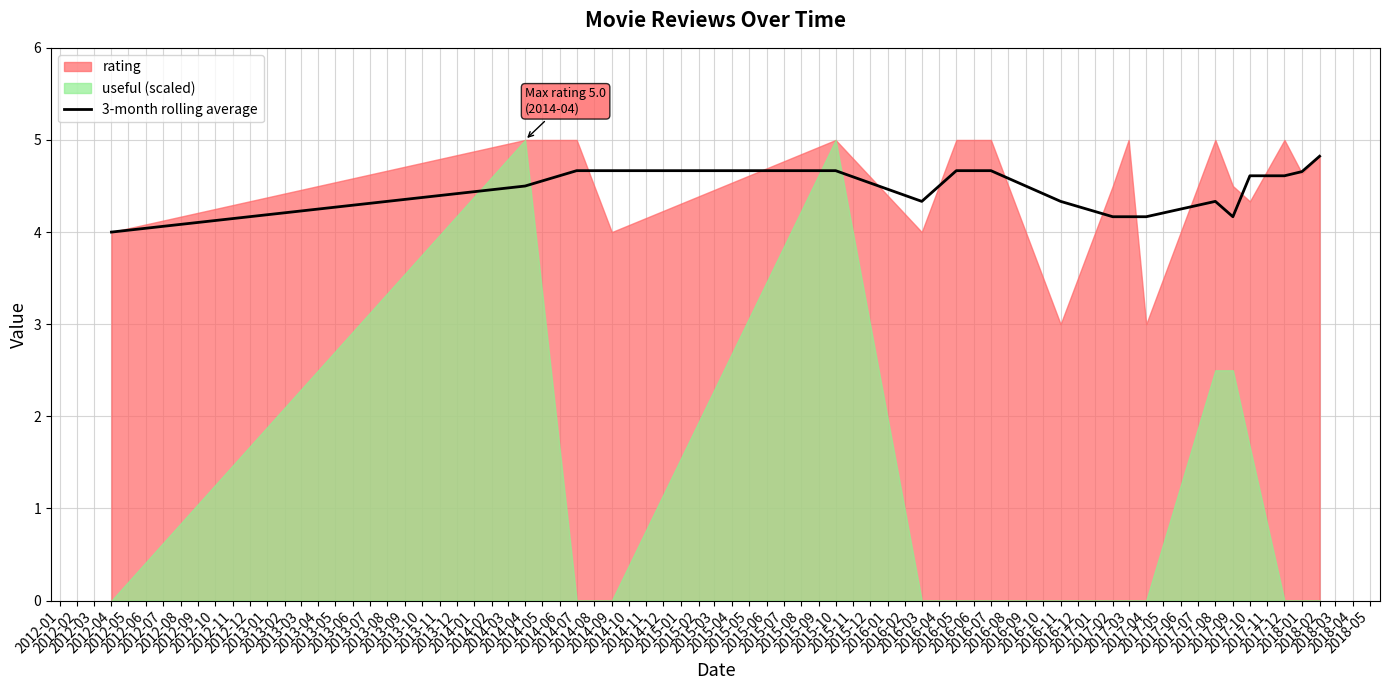

What is the minimum value for 3-month rolling average?

4.0